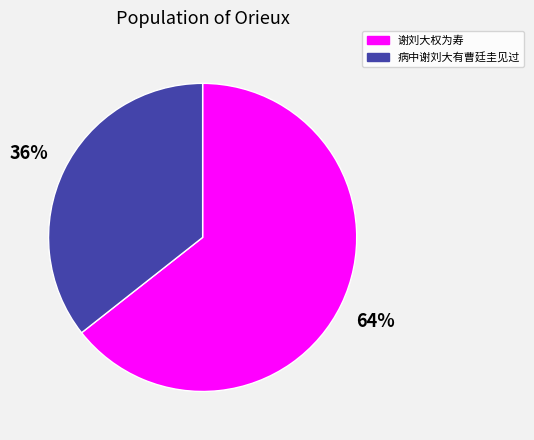

Is it true that 病中谢刘大有曹廷圭见过 is 36% of the pie?

True